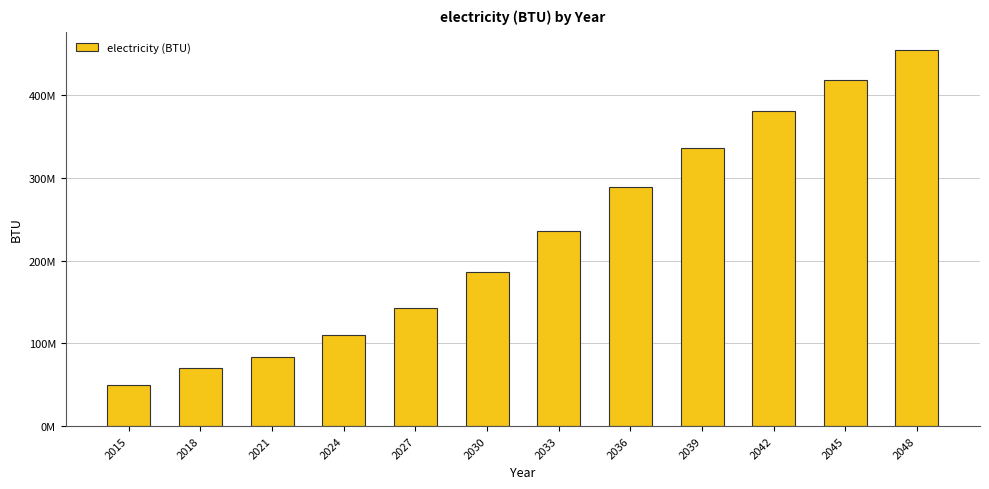

Approximately how many times larger is the value at 2045 compared to 2027?

2.9